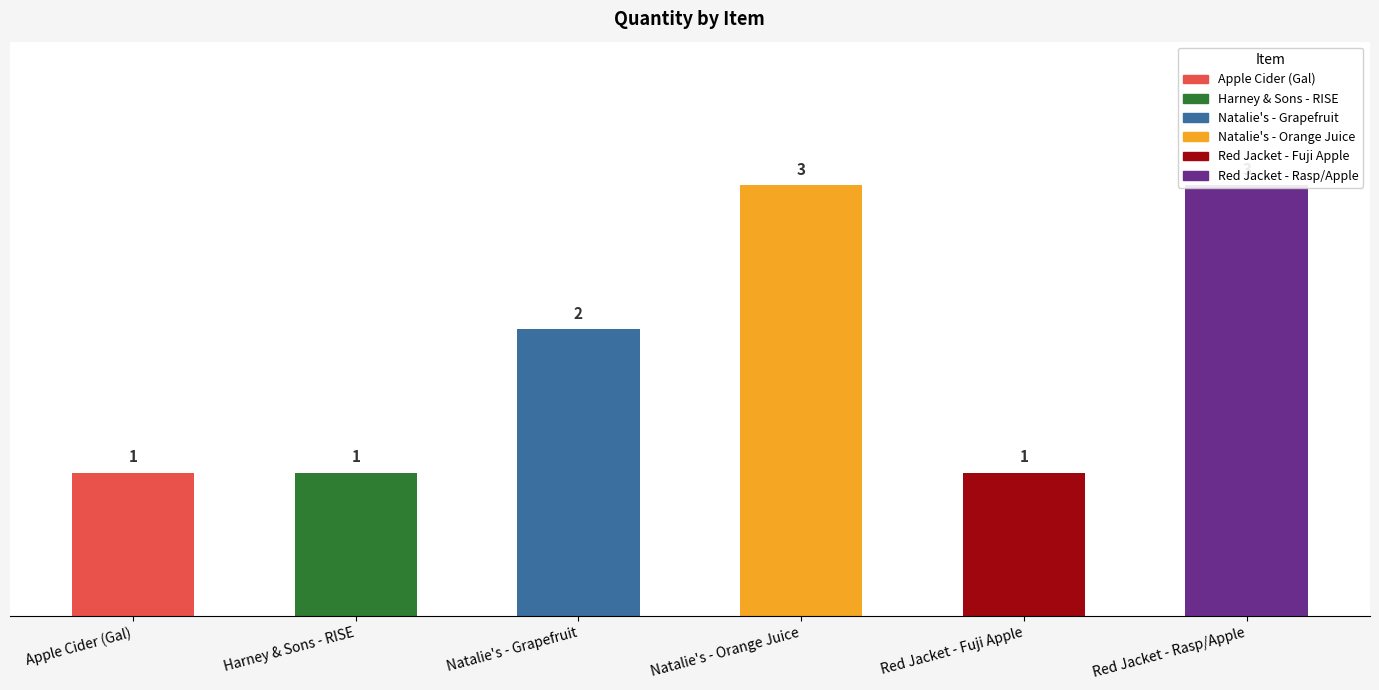

Count the number of categories in the chart.

6